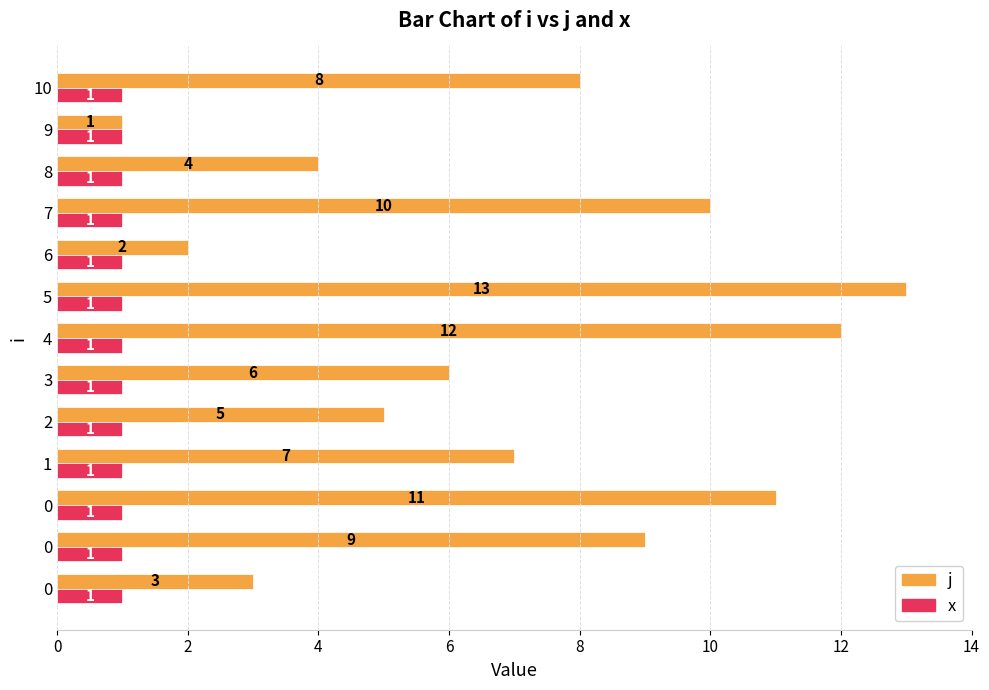

How many categories are shown in the chart?

13